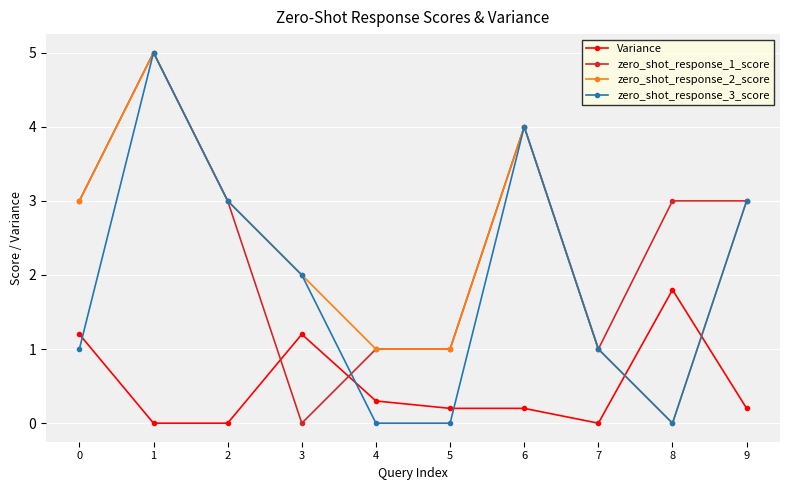

Is it true that zero_shot_response_2_score equals 0.5 at 3?

False